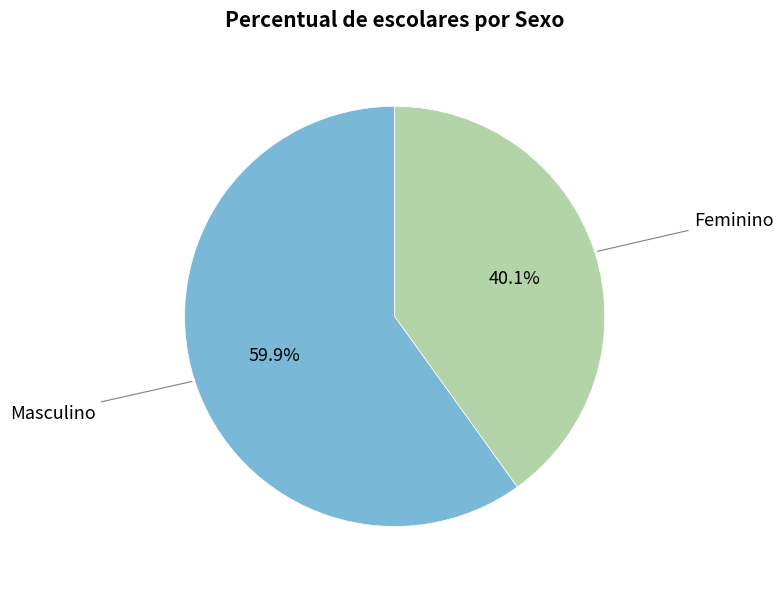

Count the number of slices in the pie.

2